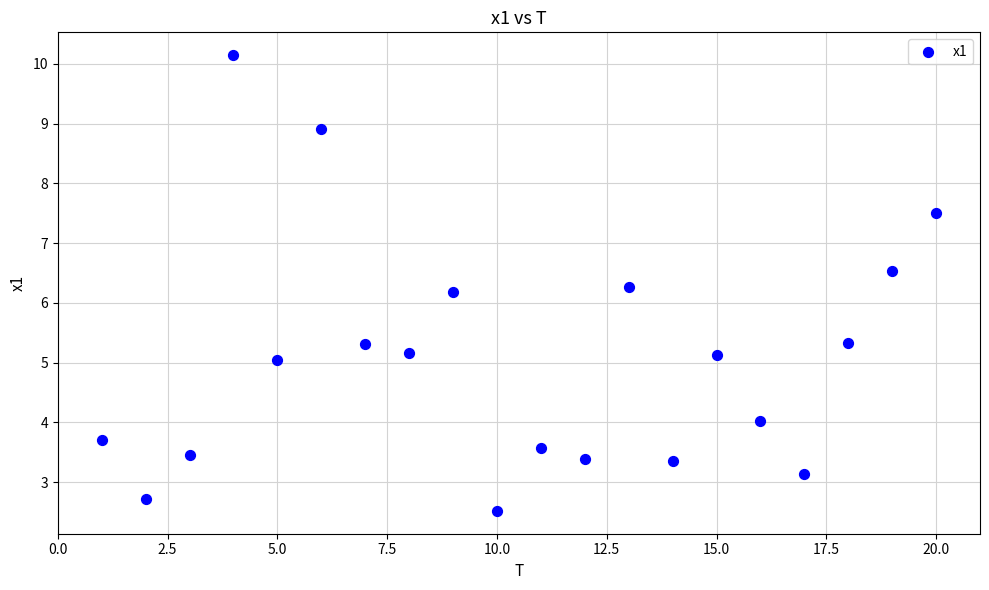

What is the range of Y values (max minus min)?

7.6